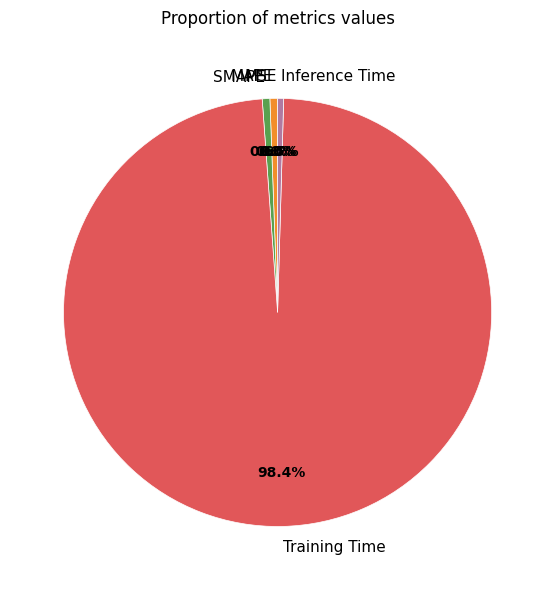

How much of the chart is everything except Inference Time?

99.5%